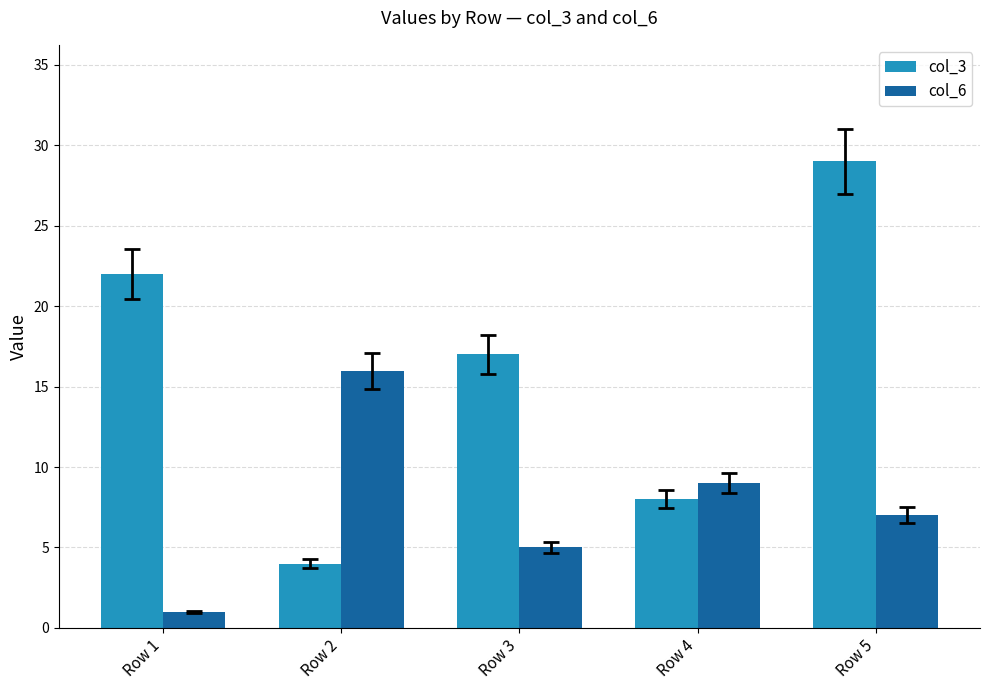

What is the greatest value displayed?

29